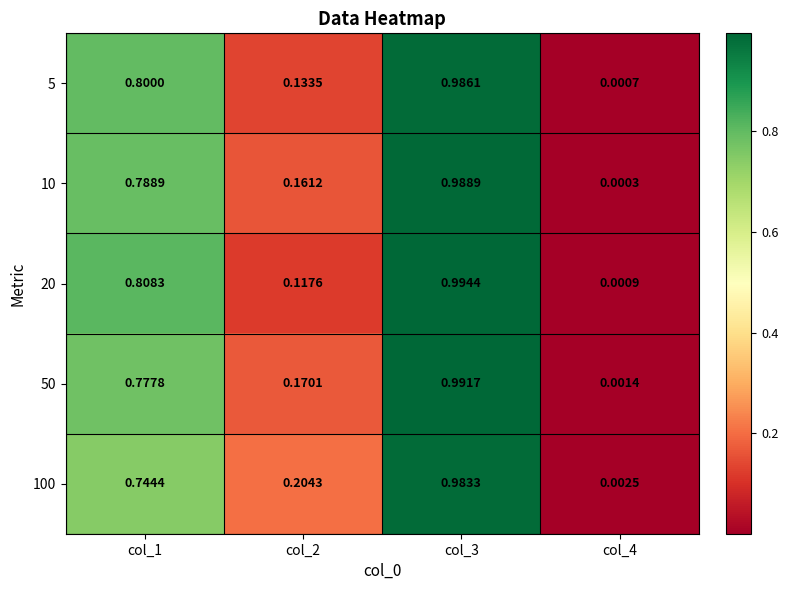

Reading left to right, transcribe all the data shown in this chart.

5: col_1=0.8	col_2=0.1	col_3=1.0	col_4=0.0
10: col_1=0.8	col_2=0.2	col_3=1.0	col_4=0.0
20: col_1=0.8	col_2=0.1	col_3=1.0	col_4=0.0
50: col_1=0.8	col_2=0.2	col_3=1.0	col_4=0.0
100: col_1=0.7	col_2=0.2	col_3=1.0	col_4=0.0